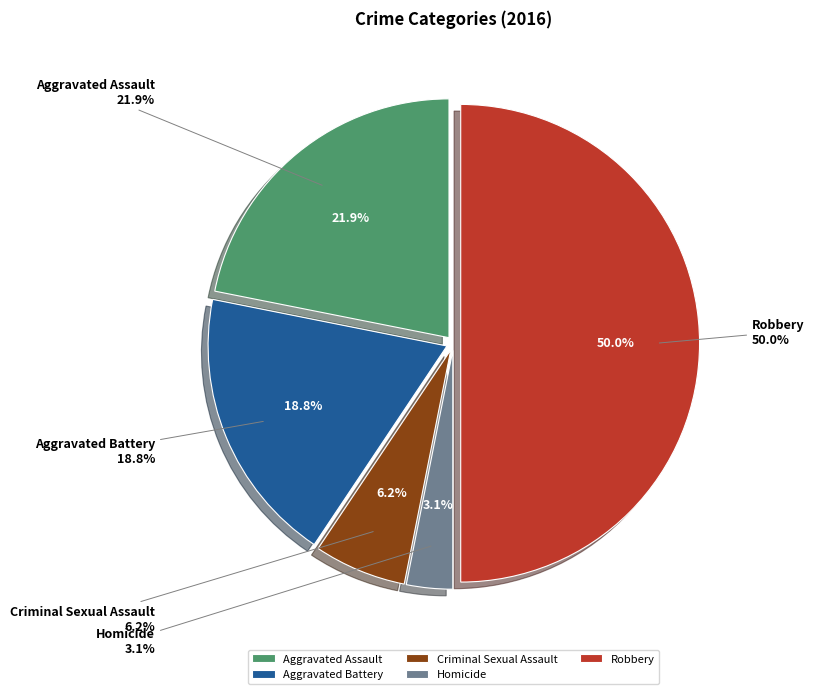

What portion of the pie excludes Robbery?

50.0%